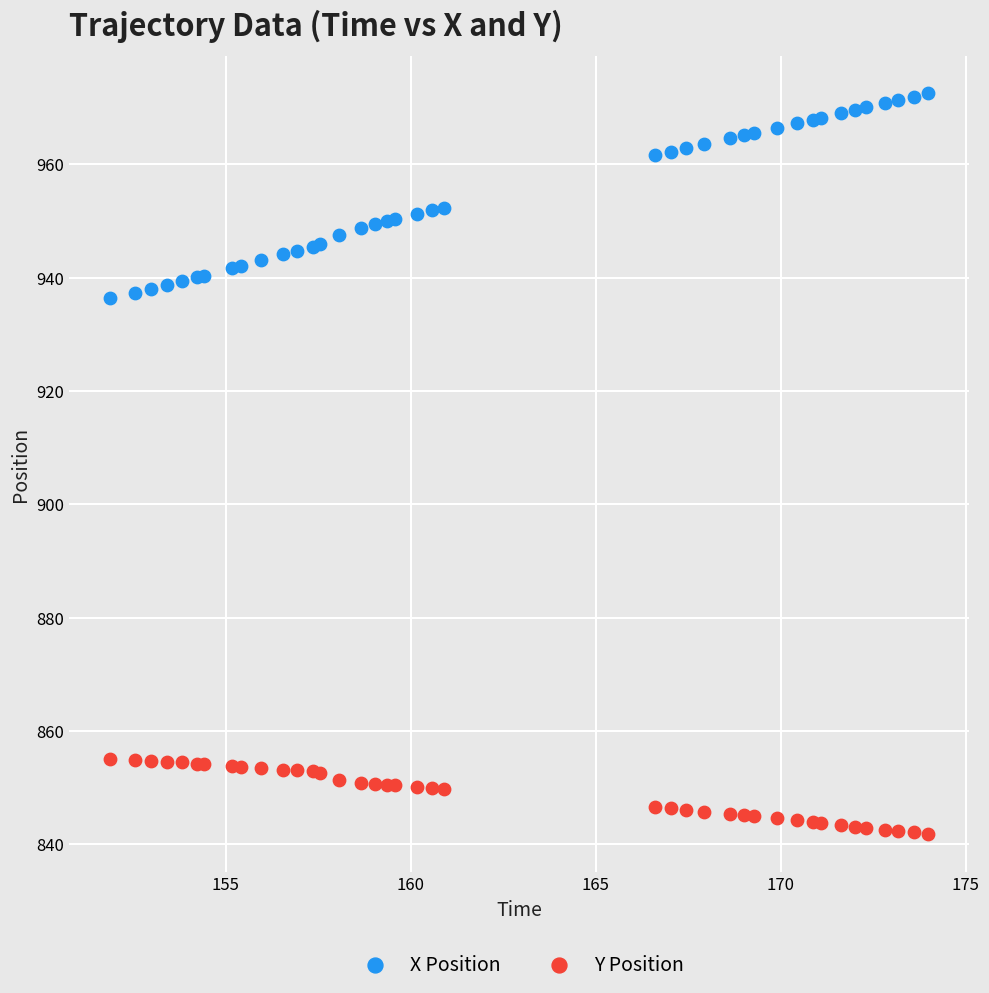

What is the X range (max minus min) for the scatter plot?

22.1